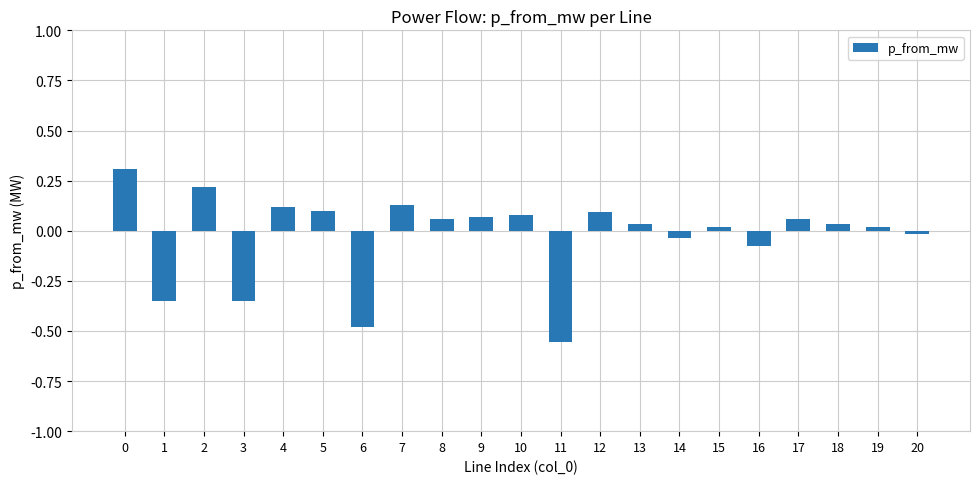

The value at 1 is -0.1. True or false?

False